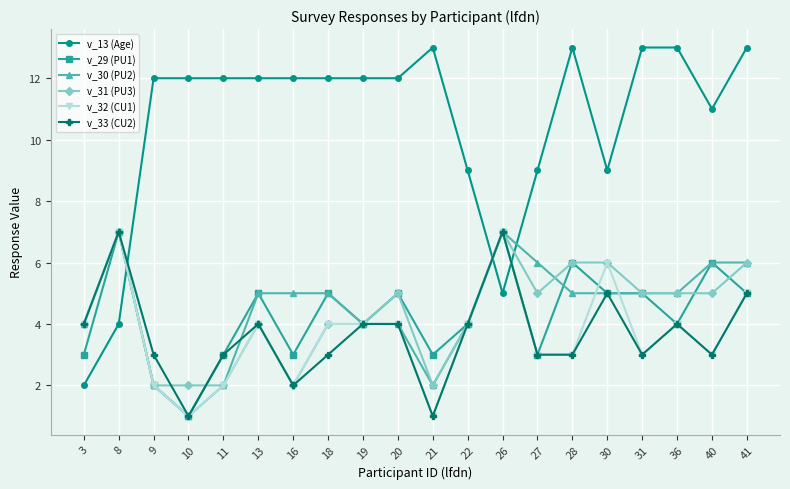

What is the difference between the highest and lowest values at 16?

10